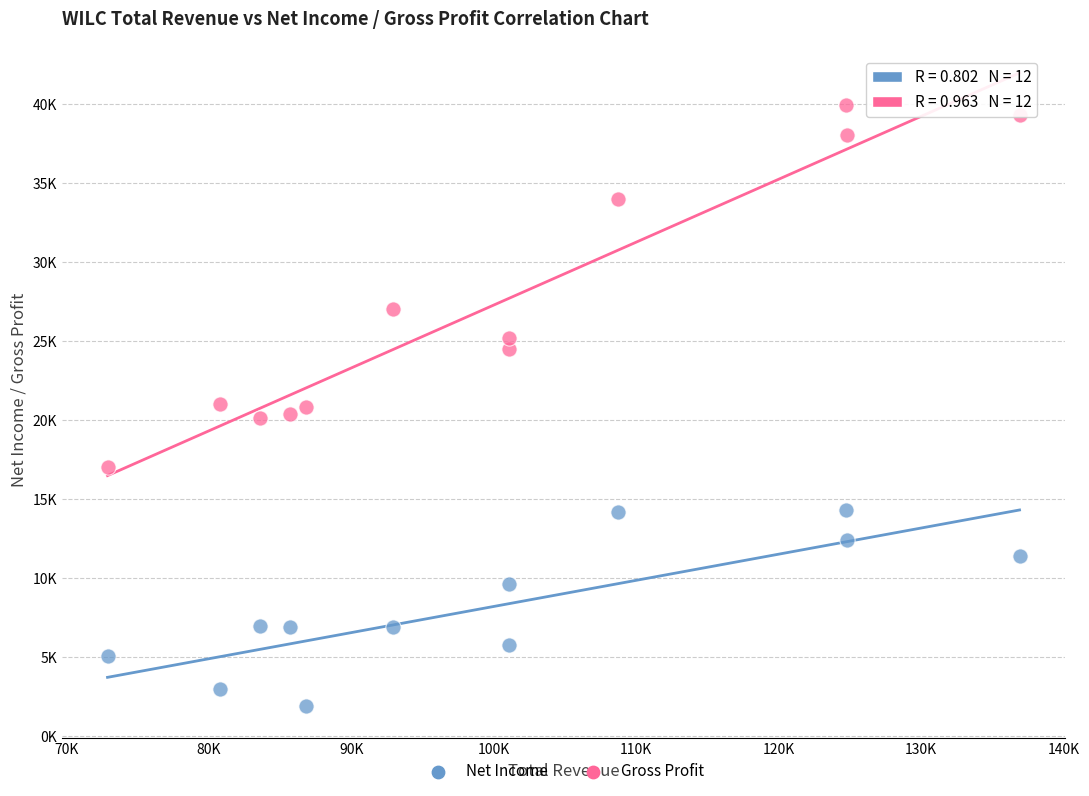

Which series has the widest spread of Y values?

Gross Profit